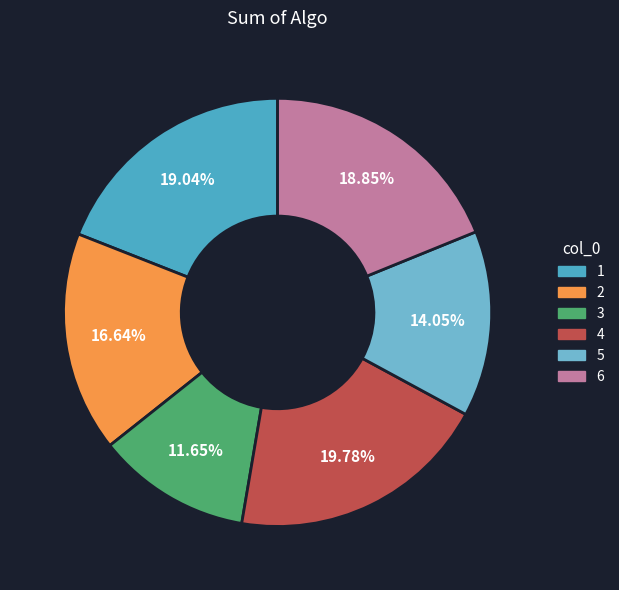

To the nearest percent, what is the difference between the 2 and 6 slice percentages?

2%